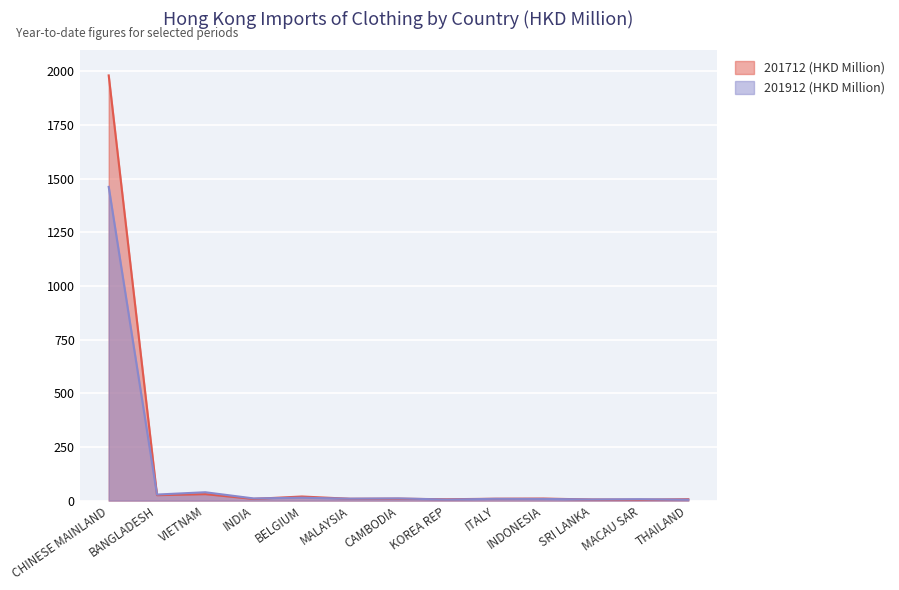

At which label does 201912 (HKD Million) reach its peak?

CHINESE MAINLAND